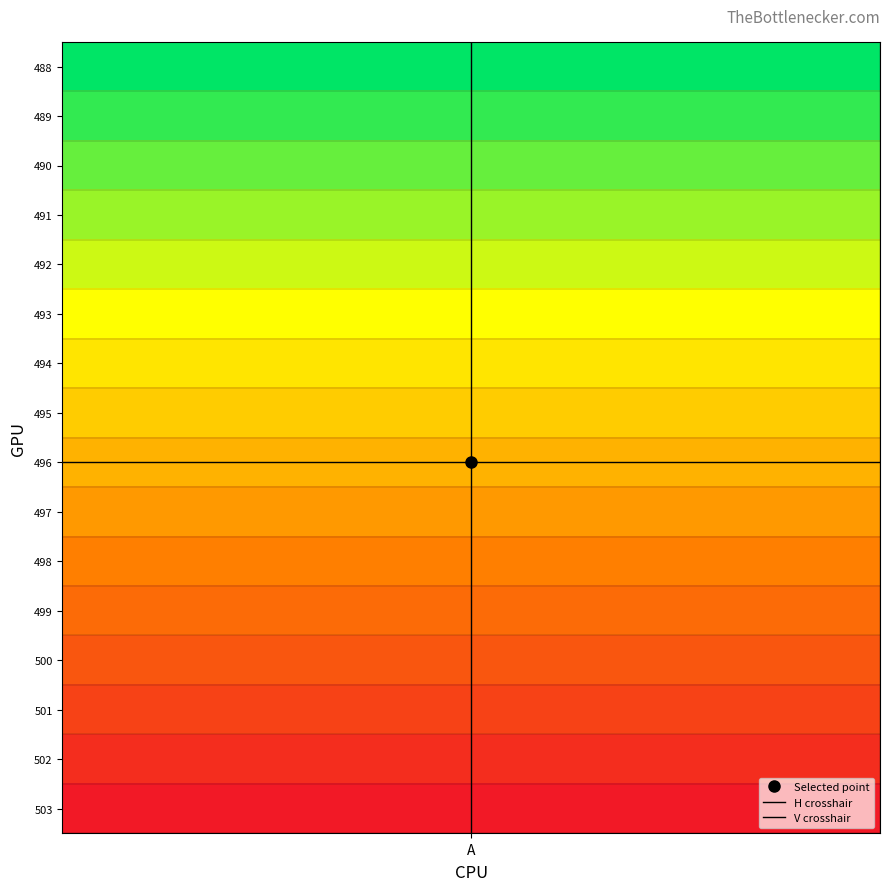

Rank the series by their maximum value, from lowest to highest.

V crosshair, H crosshair